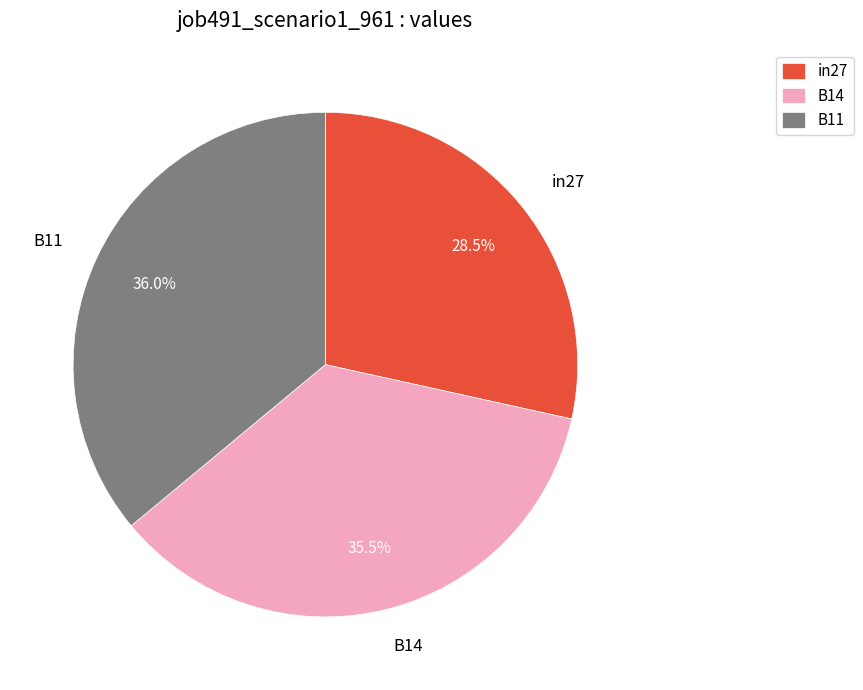

Is B11 the majority of the pie?

No